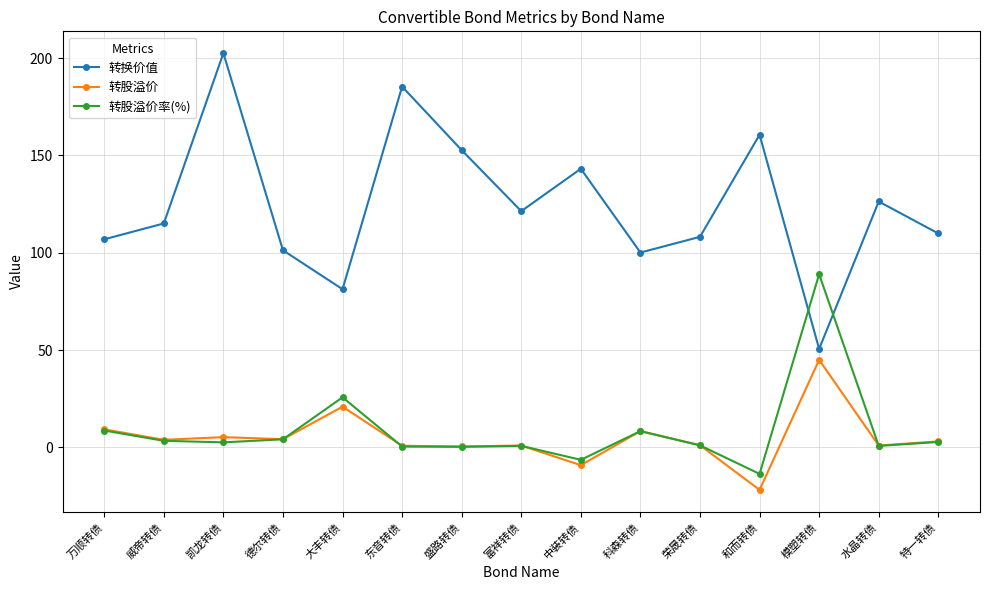

Which series ends up on top after the final intersection of 转换价值 and 转股溢价率(%)?

转换价值